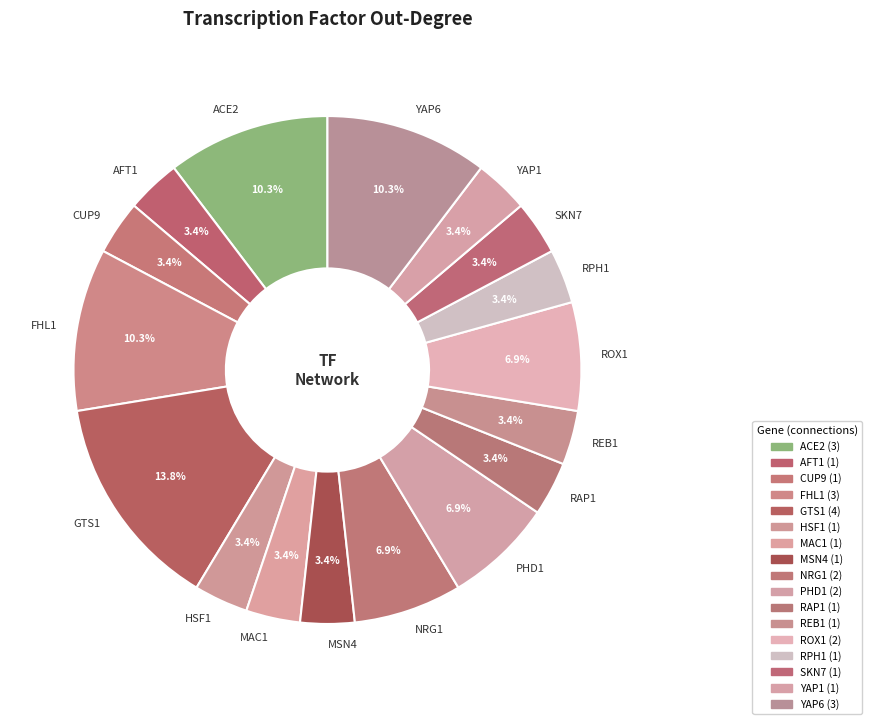

How many segments does this pie chart have?

17